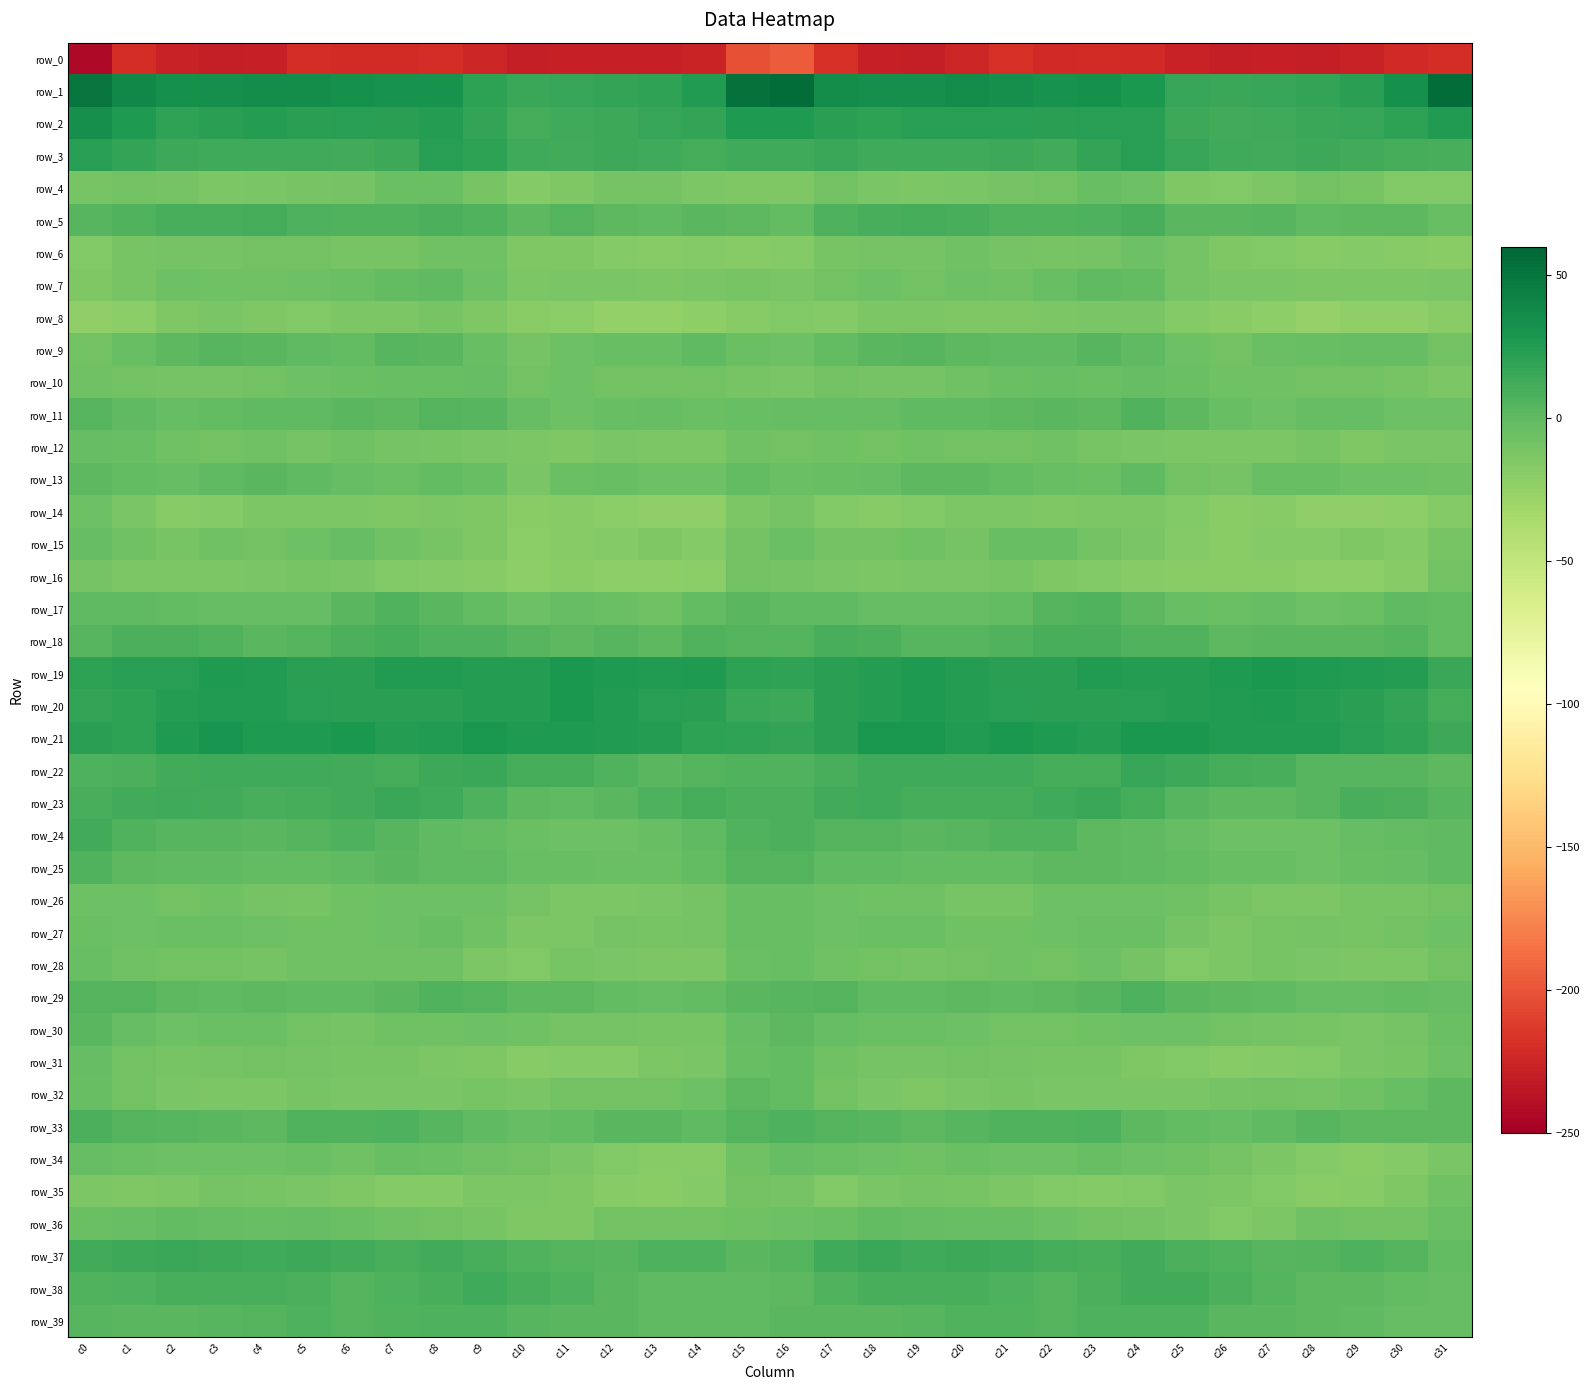

What is the difference between the row_14 values at c24 and c4?

1.0